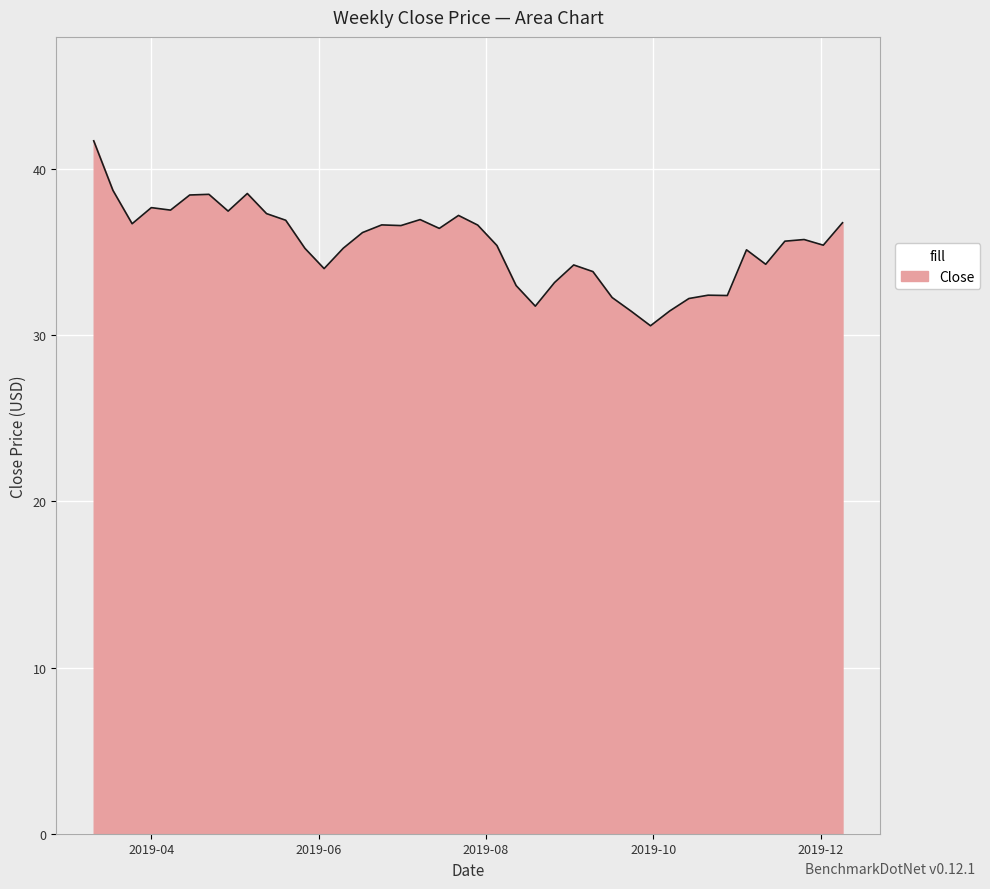

What is the difference between the maximum and minimum values?

11.1